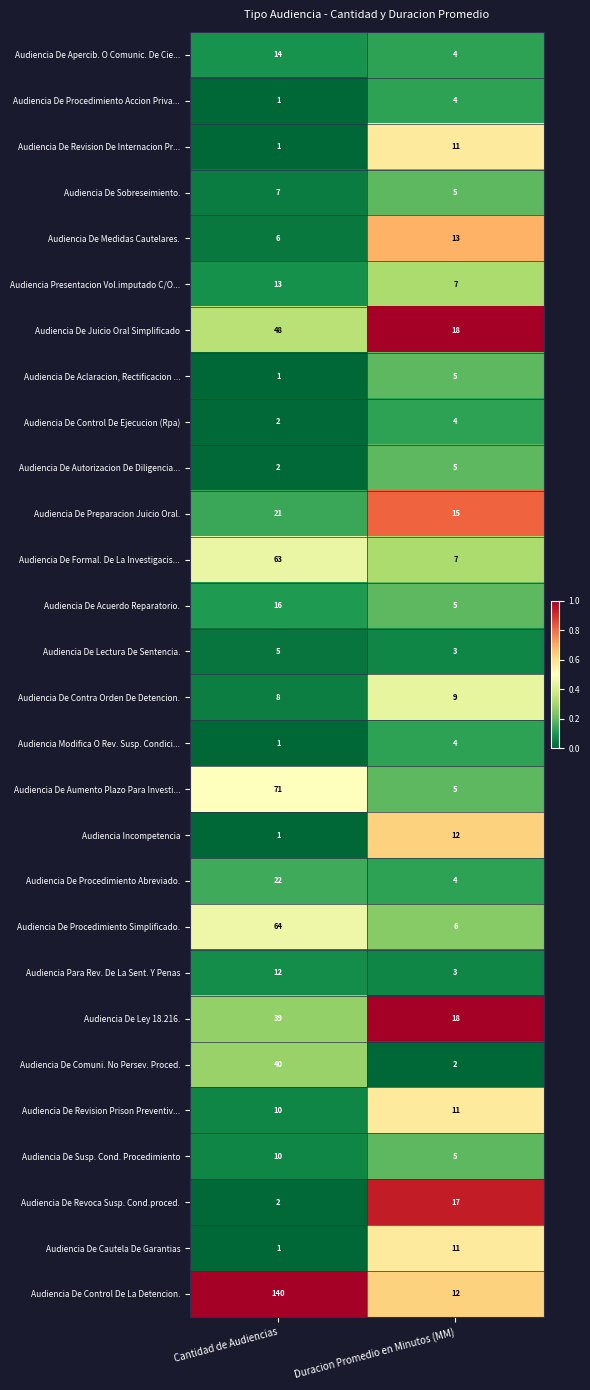

What is the sum of the Audiencia De Contra Orden De Detencion. values at Cantidad de Audiencias and Duracion Promedio en Minutos (MM)?

17